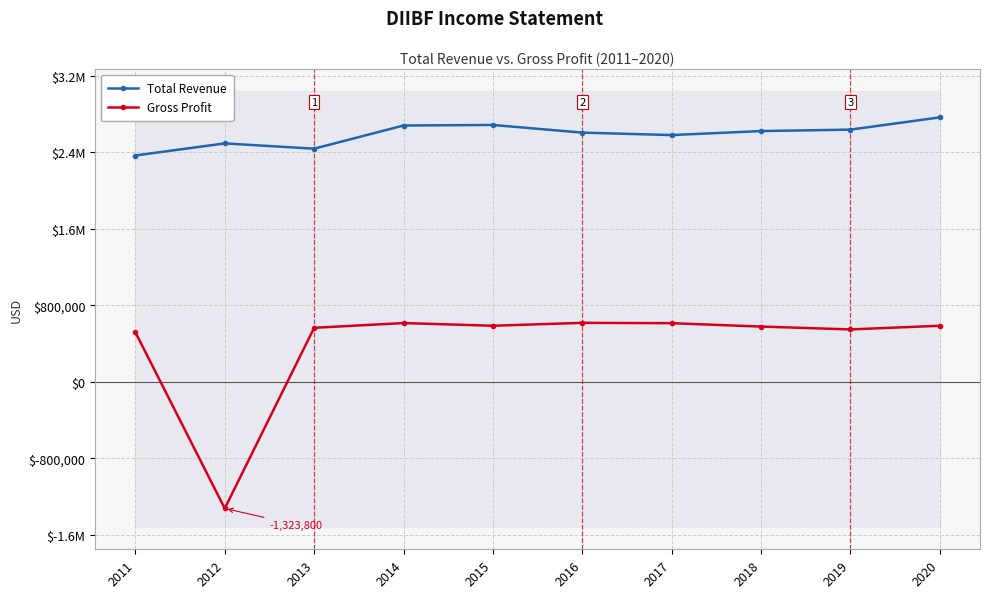

Is this an area chart (filled region under the line)?

No